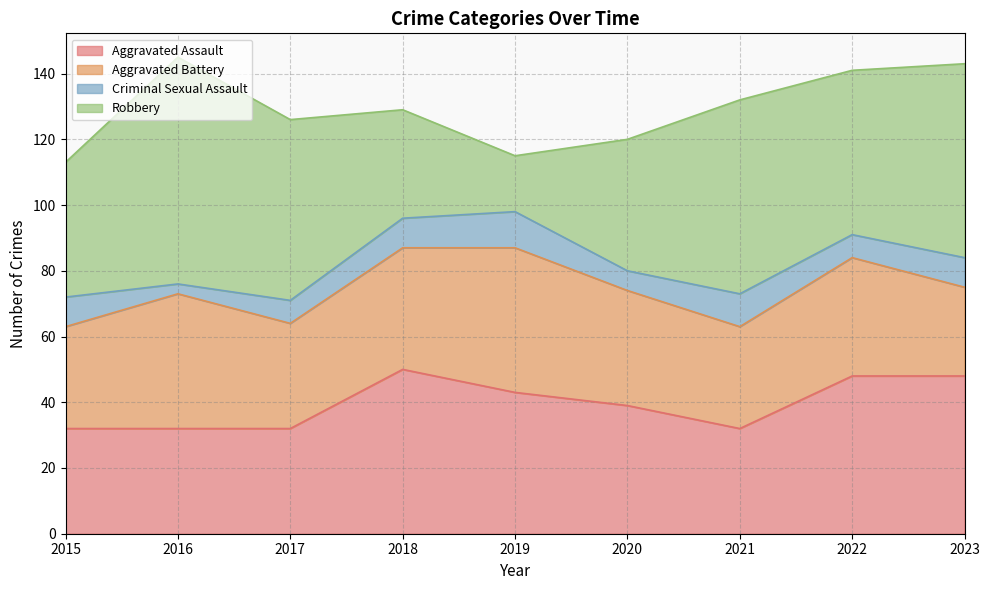

Count the number of categories in the chart.

9